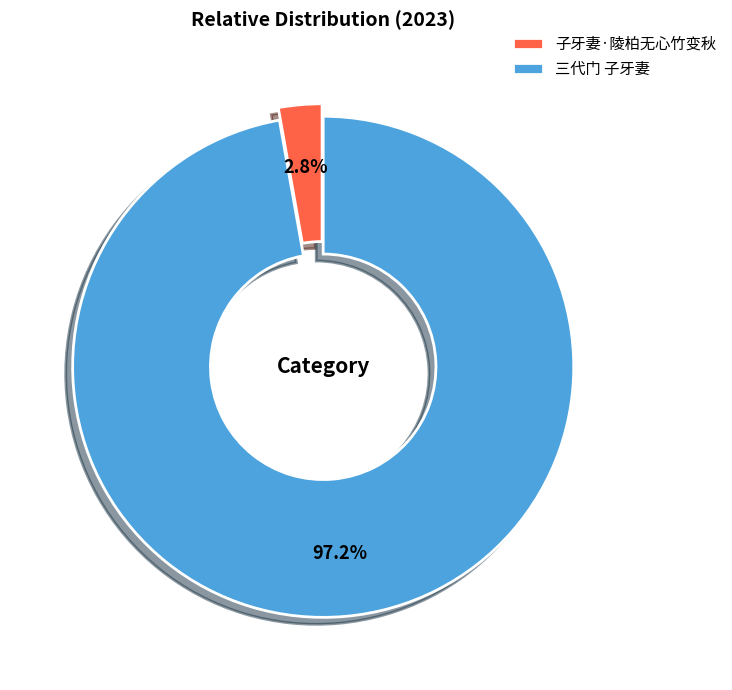

How many segments does this pie chart have?

2